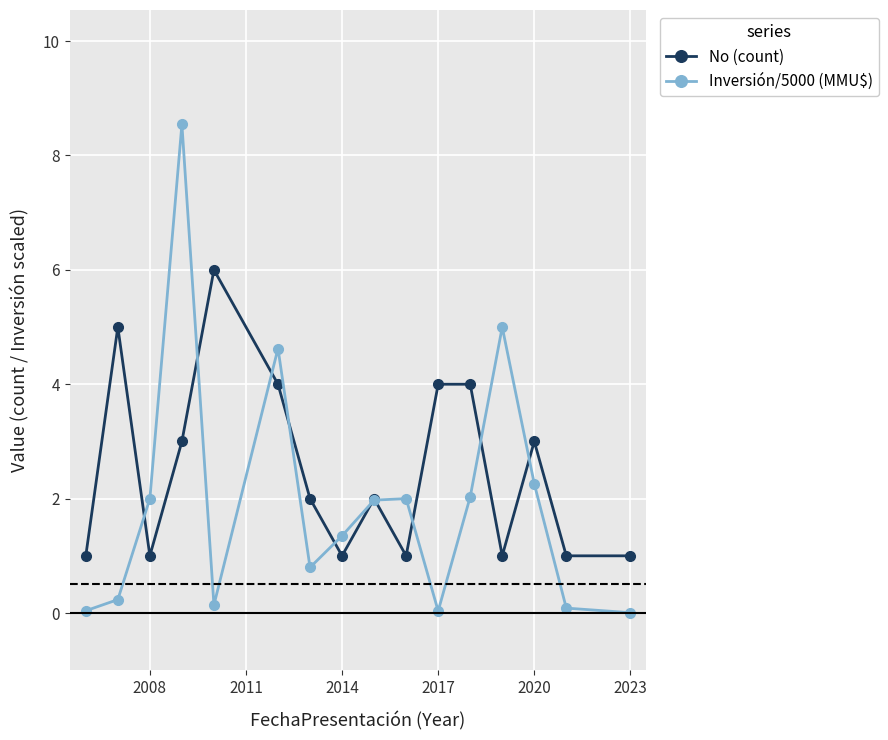

What is the maximum value shown in the chart?

8.5